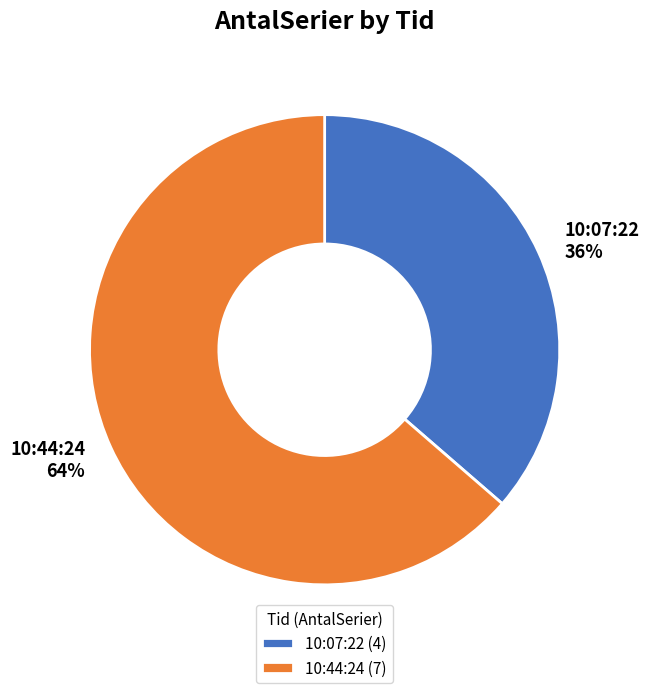

Between 10:44:24 and 10:07:22, which is larger?

10:44:24